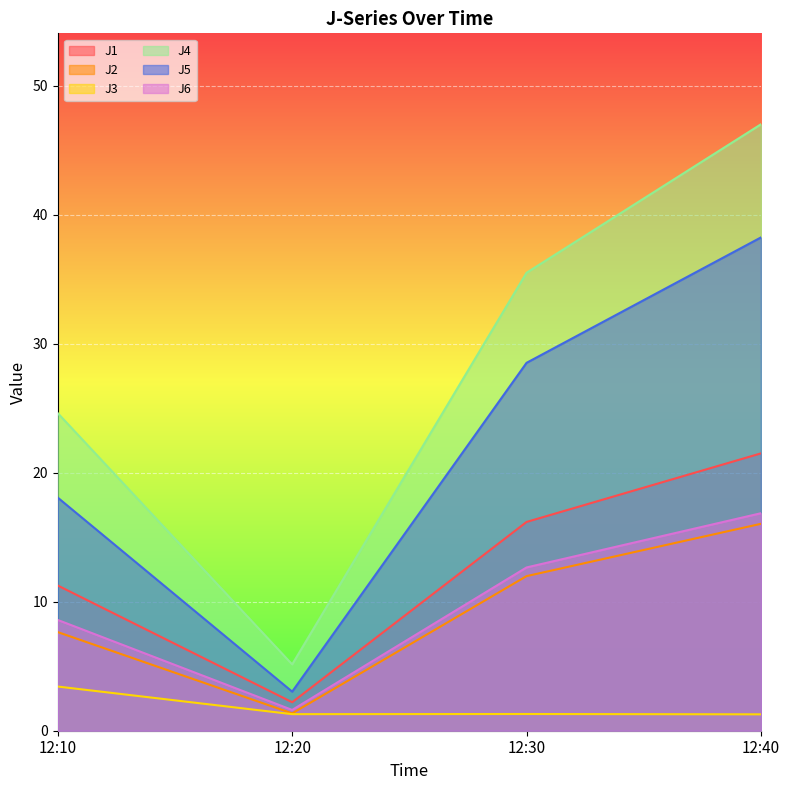

Where is J4 nearest to the value 26?

12:10